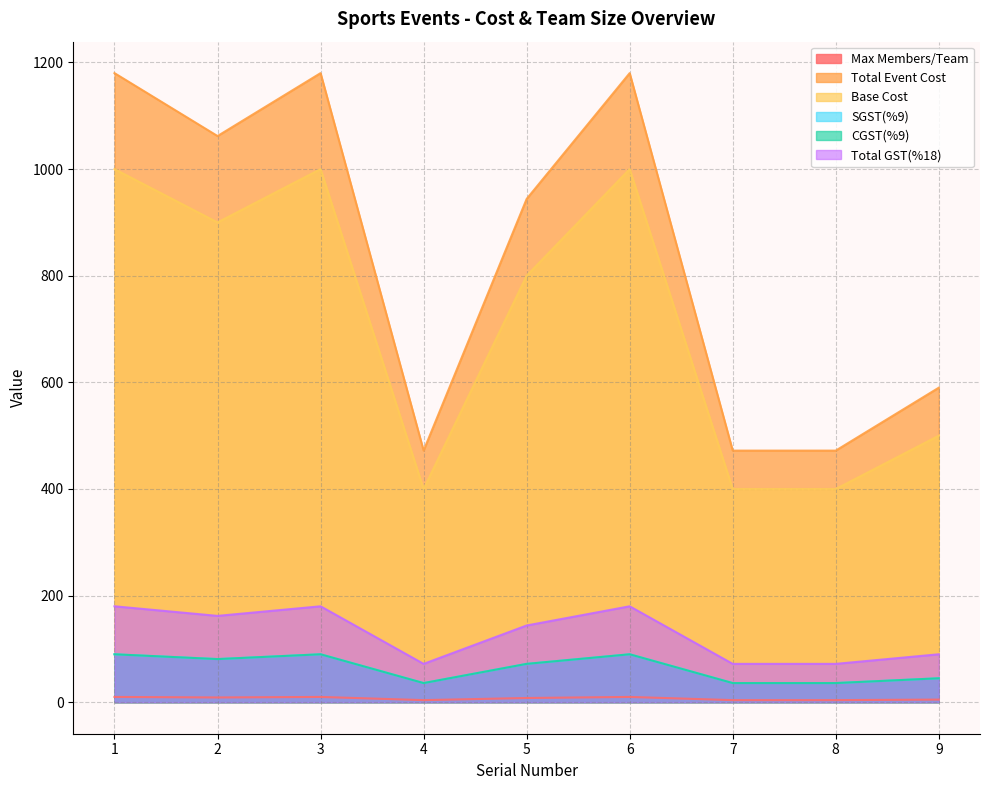

Reading right to left, list all the values displayed in this chart.

Max Members/Team: 5	4	4	10	8	4	10	9	10
Total Event Cost: 590	472	472	1180	944	472	1180	1062	1180
Base Cost: 500	400	400	1000	800	400	1000	900	1000
SGST(%9): 45	36	36	90	72	36	90	81	90
CGST(%9): 45	36	36	90	72	36	90	81	90
Total GST(%18): 90	72	72	180	144	72	180	162	180